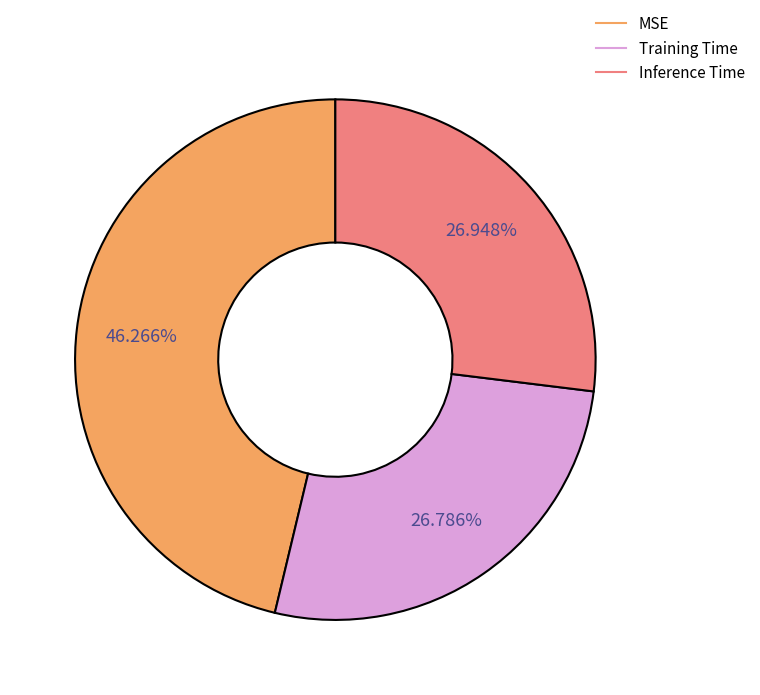

How much of the chart is everything except Inference Time?

73.1%